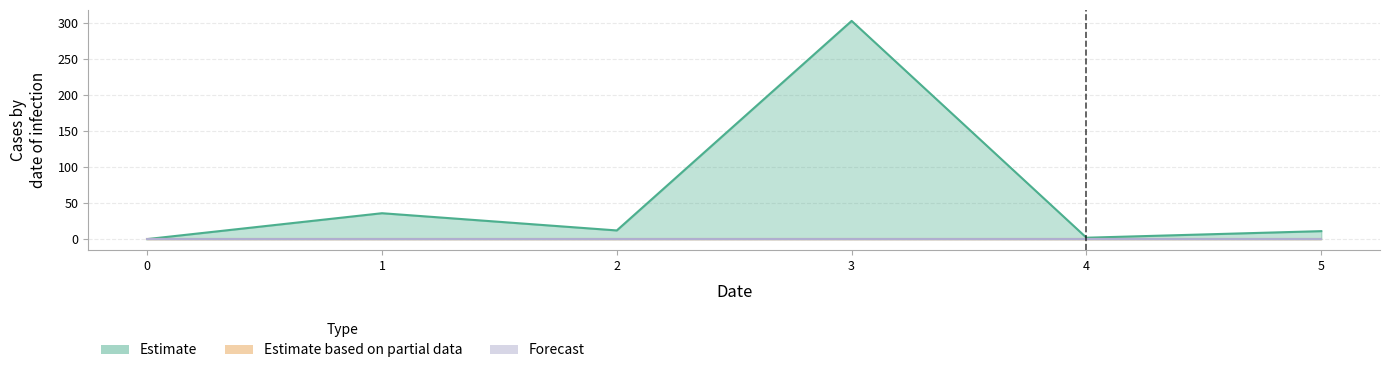

Between 5 and 1, which is larger?

1